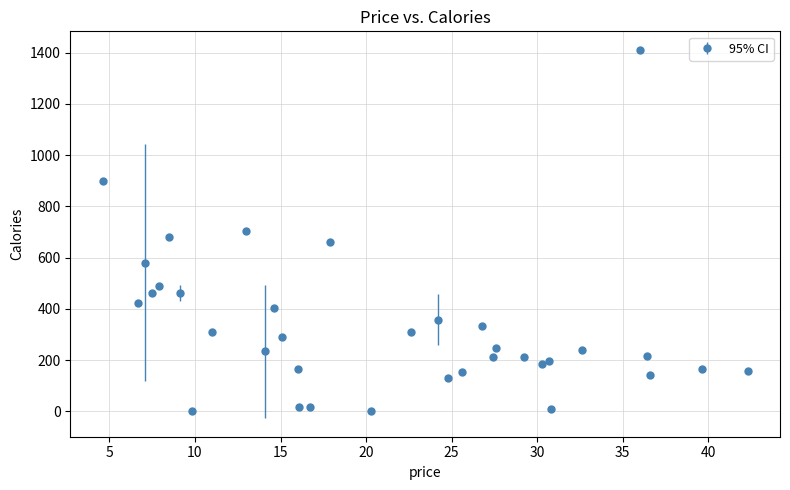

What is the maximum value shown in the chart?

1411.0